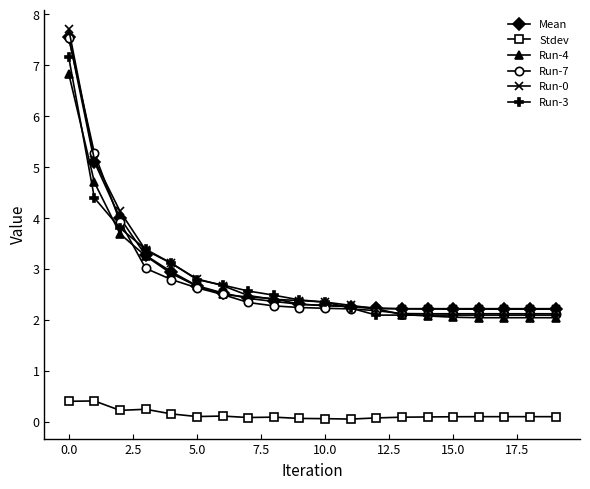

What is the lowest value of the Mean series?

2.2